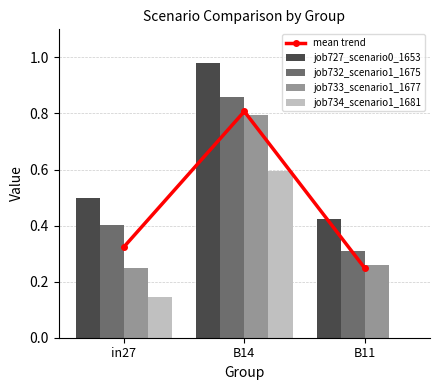

At which category is the sum across all series the highest?

B14